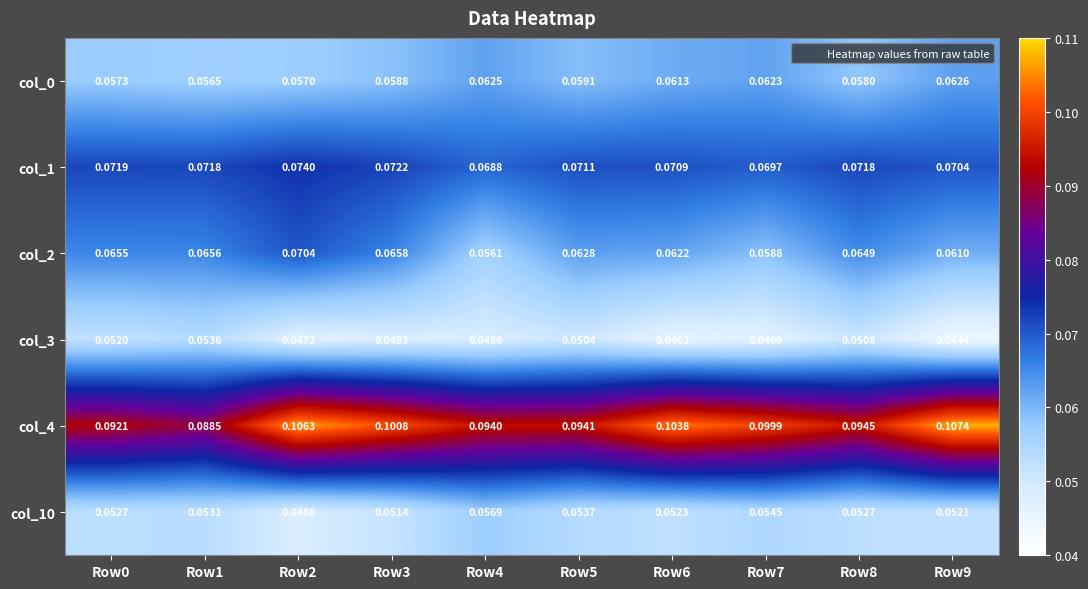

Is the value of col_3 at Row6 greater than the value of col_1 at Row9?

No